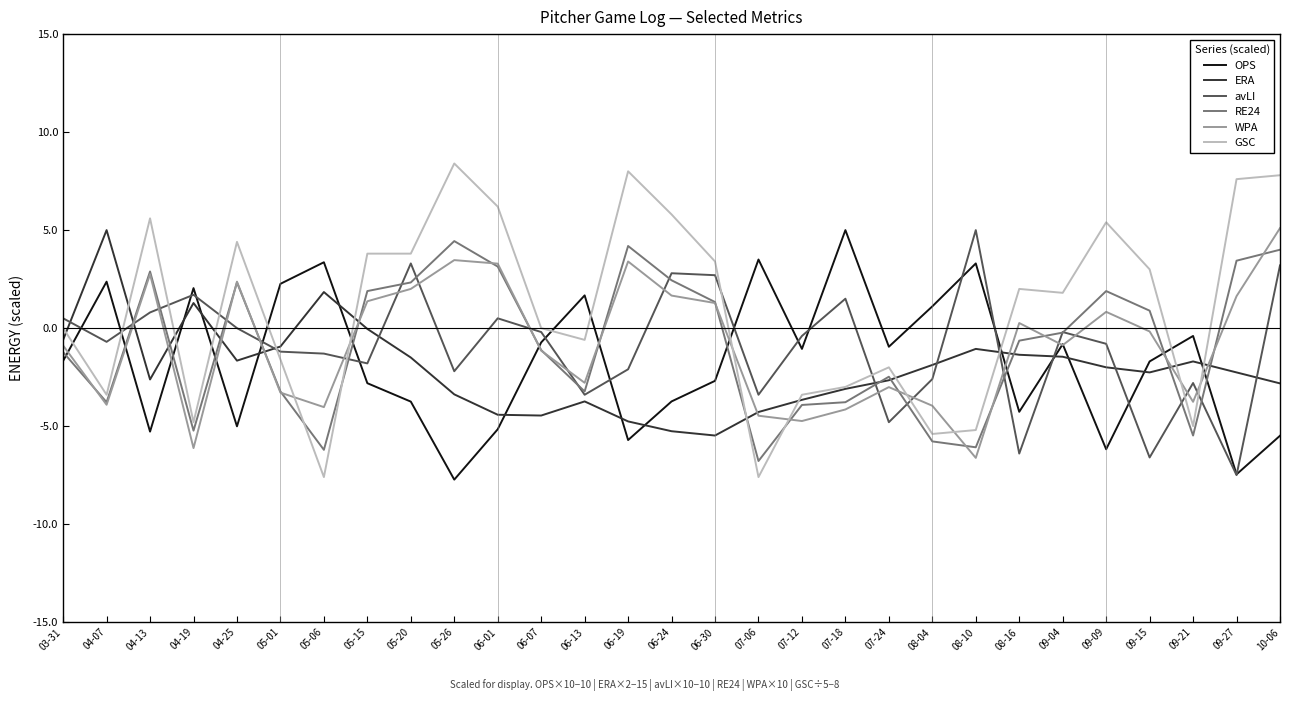

True or false: OPS has a value of 2.6 at 06-13.

False